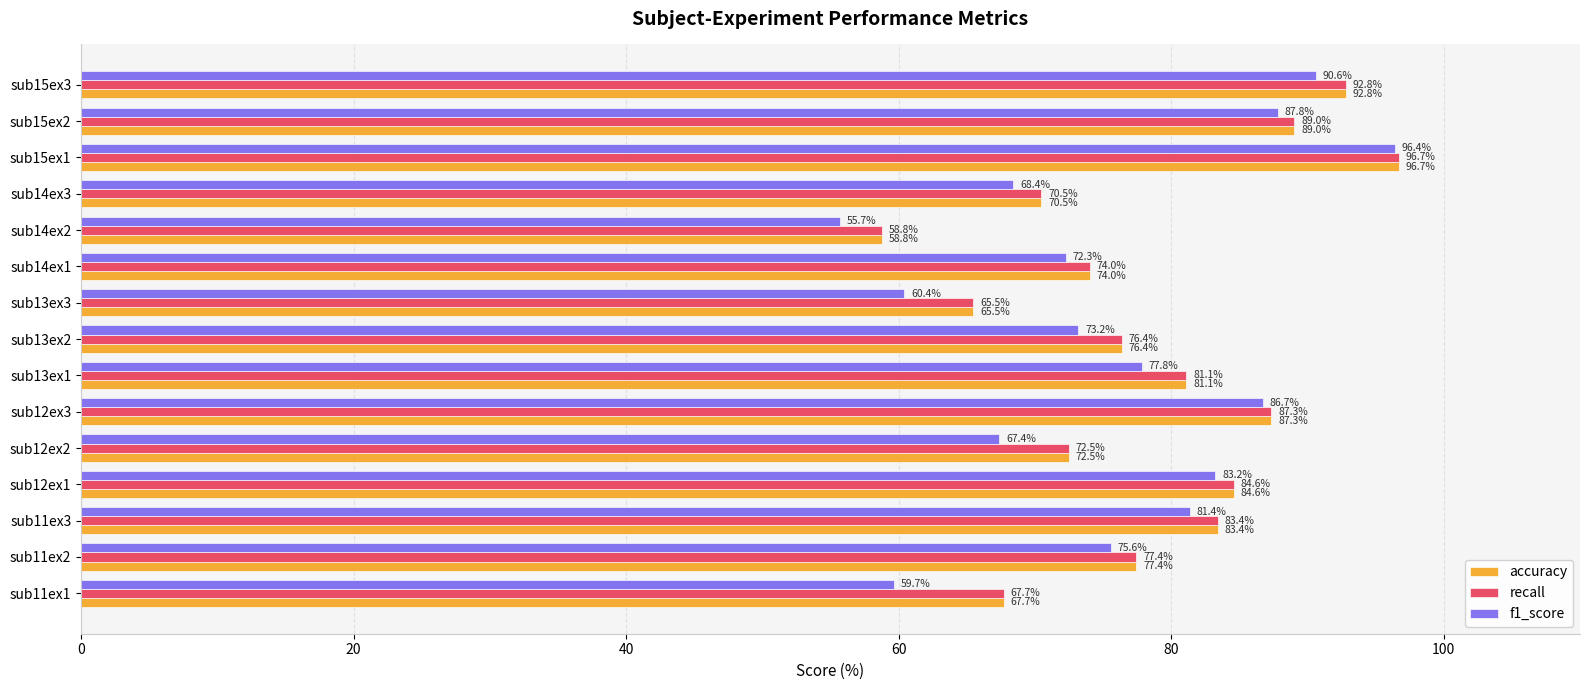

What are all the series names shown in the legend?

accuracy, recall, f1_score